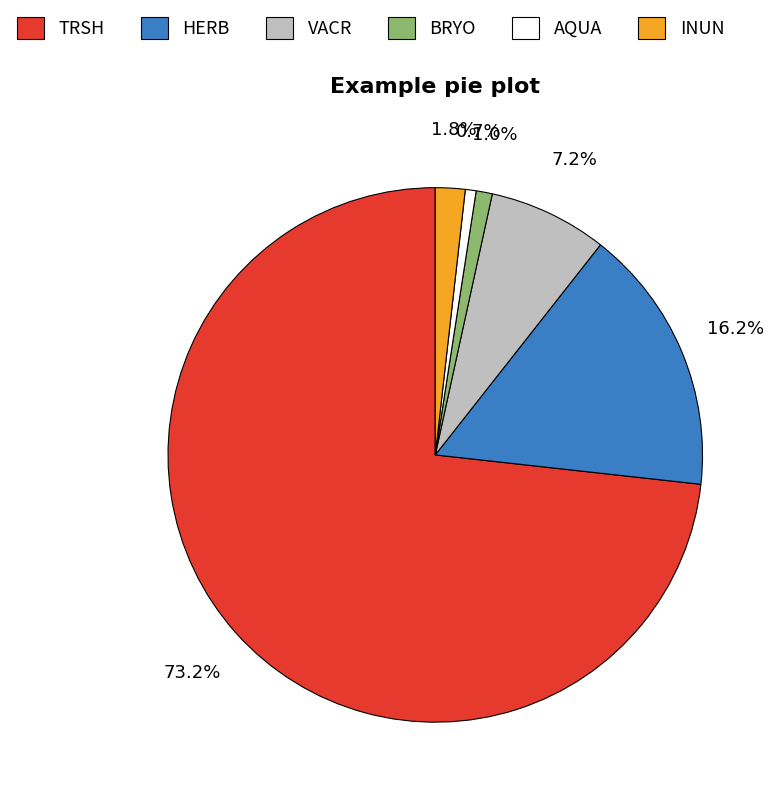

Does any single category account for the majority?

Yes